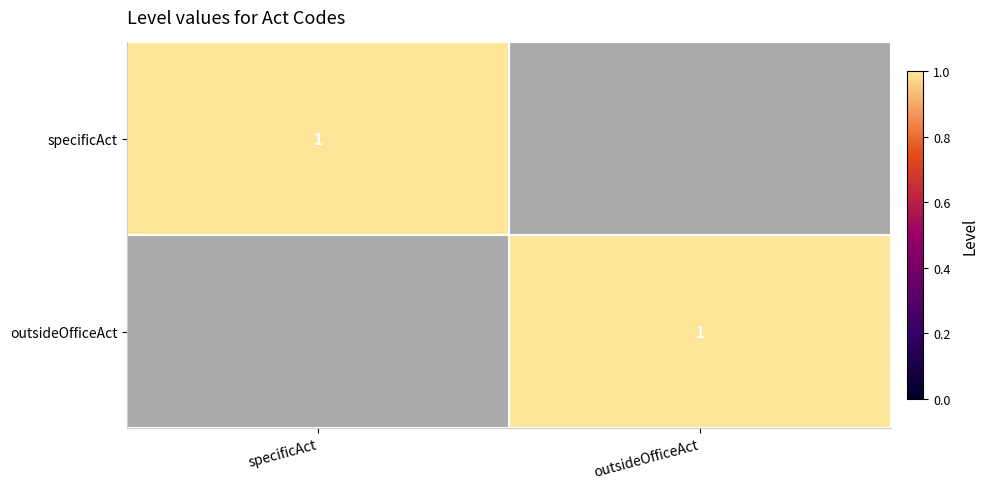

The specificAct series shows 1 at specificAct. True or false?

True